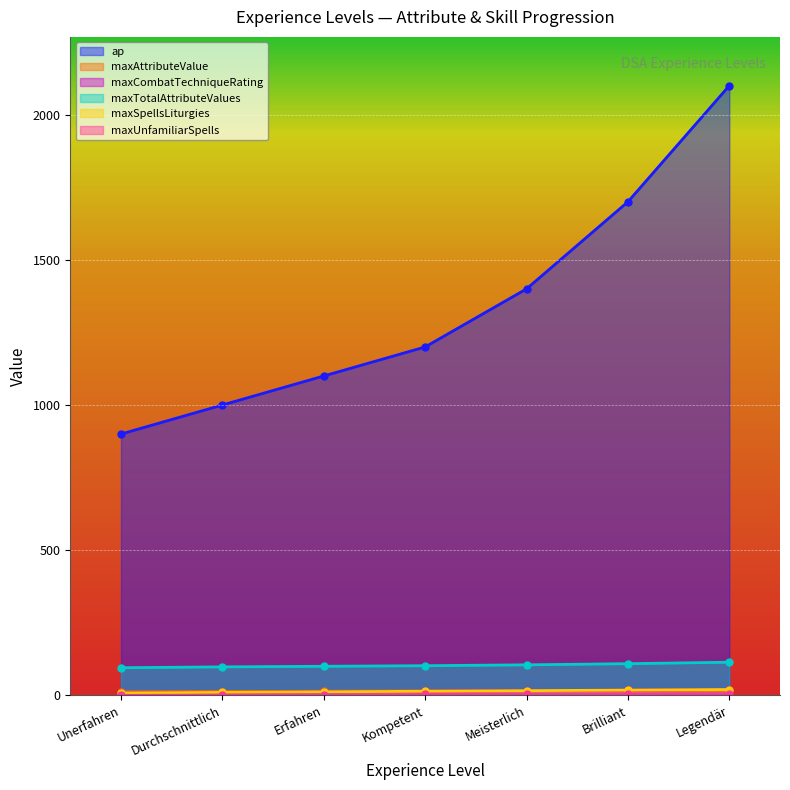

True or false: ap and maxTotalAttributeValues cross at least once.

False